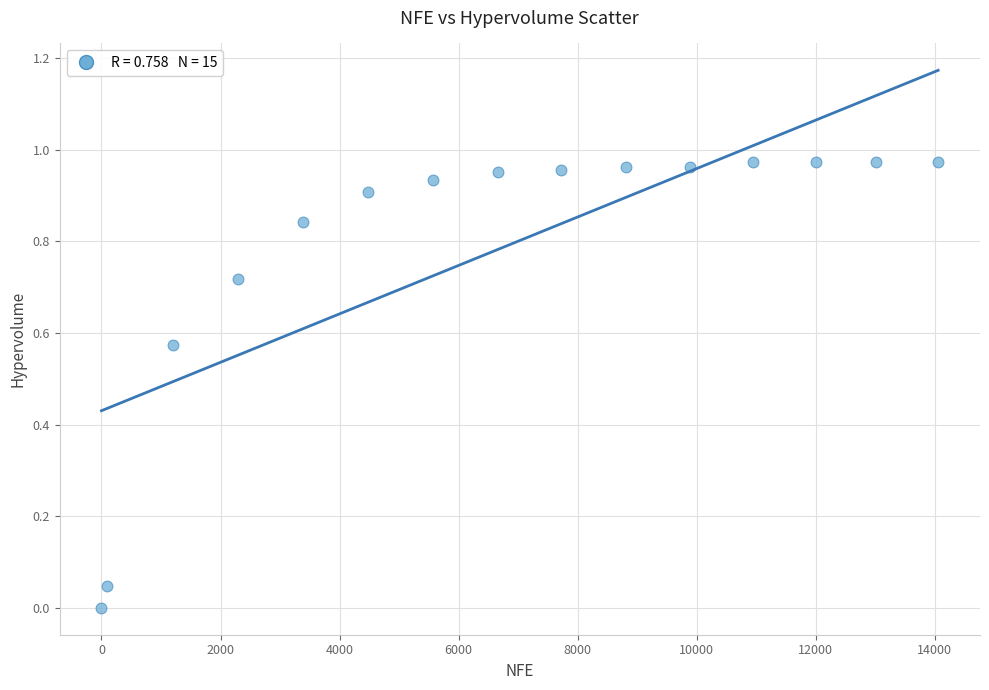

What is the range of X values (max minus min)?

14058.0